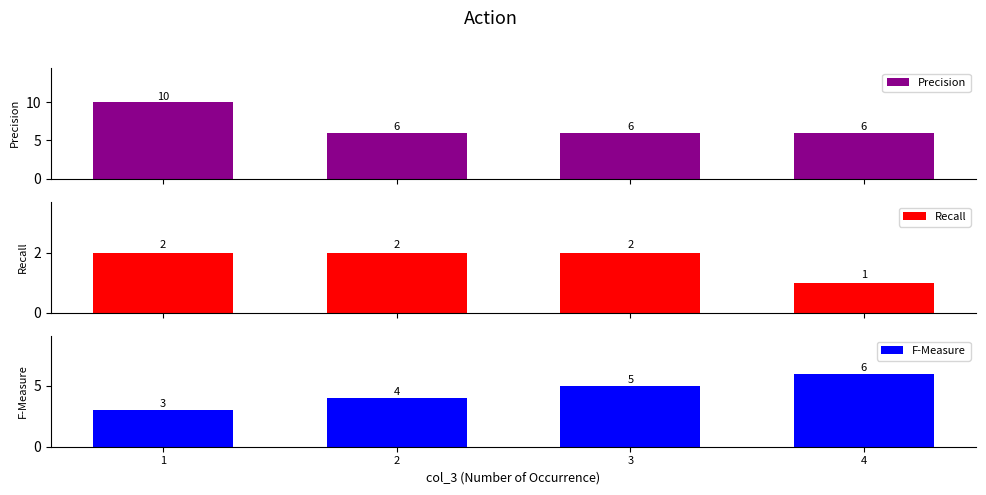

Rank the series by their average value, from lowest to highest.

Recall, F-Measure, Precision